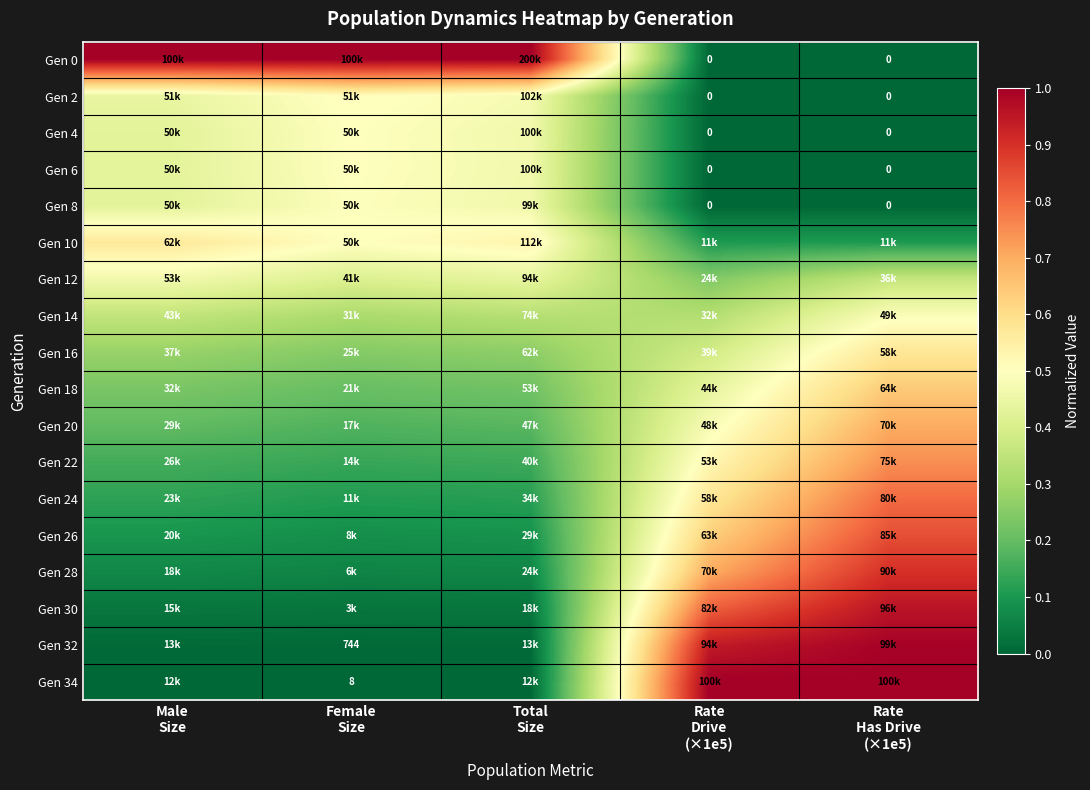

Rank the series at Rate Has Drive (×1e5) from lowest to highest value.

Gen 0, Gen 2, Gen 4, Gen 6, Gen 8, Gen 10, Gen 12, Gen 14, Gen 16, Gen 18, Gen 20, Gen 22, Gen 24, Gen 26, Gen 28, Gen 30, Gen 32, Gen 34